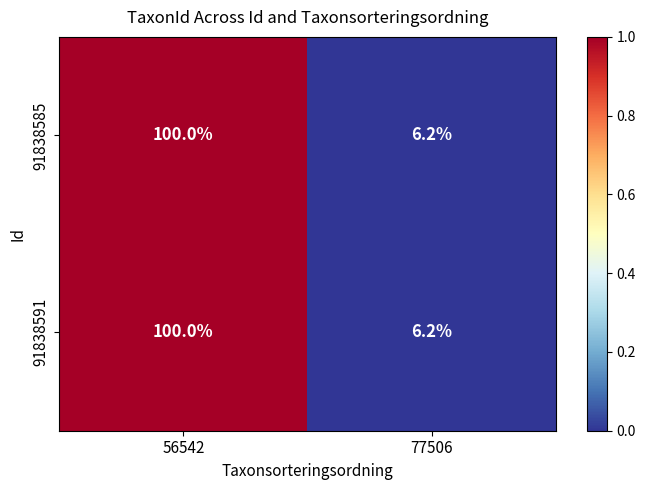

What is the sum of all 91838591 values?

106.2